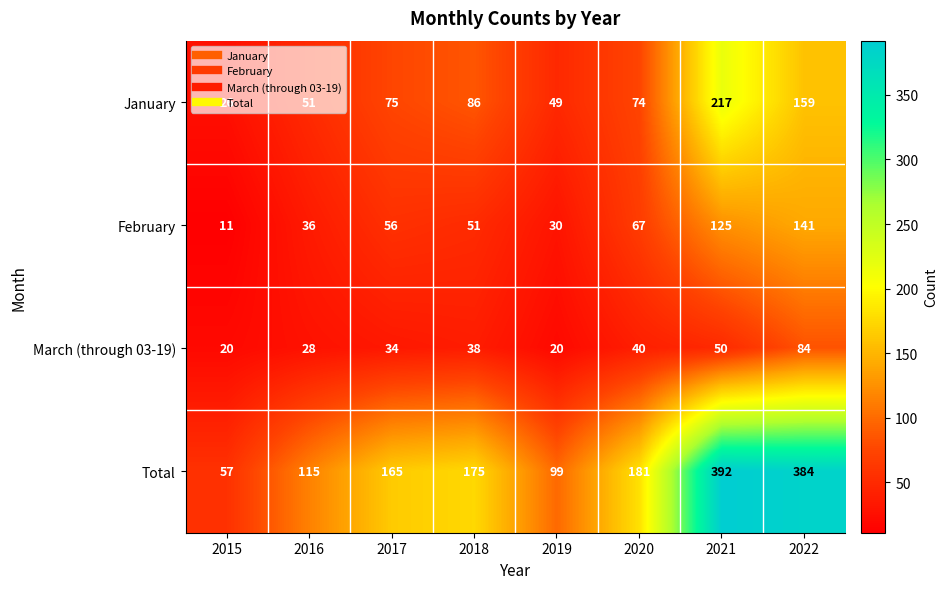

What is the greatest value displayed?

392